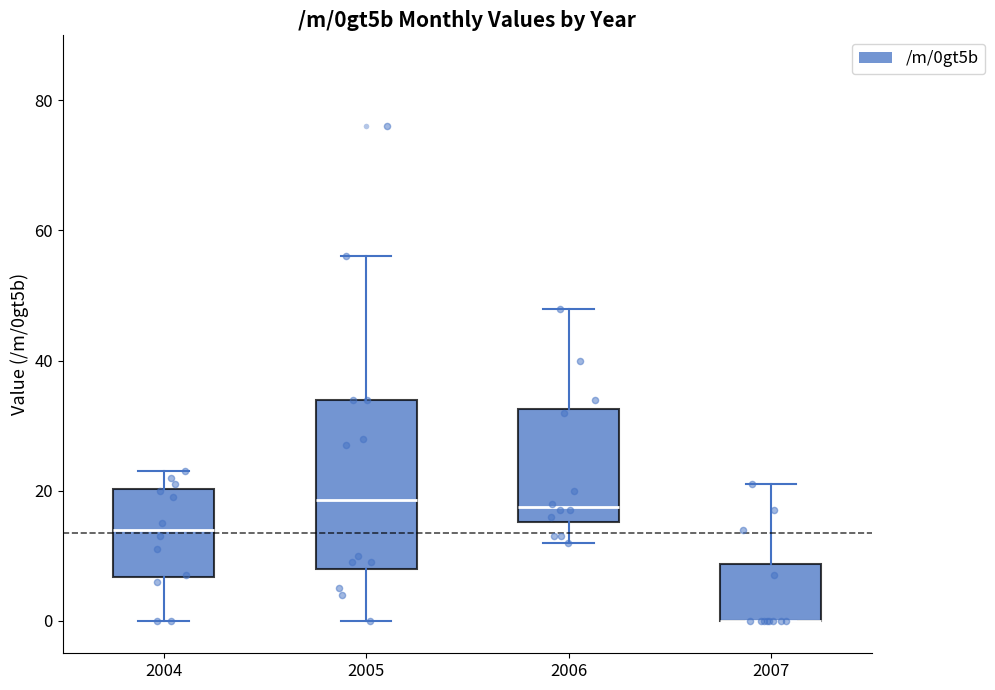

Comparing the boxes themselves (not the whiskers), which one is the tallest?

2005